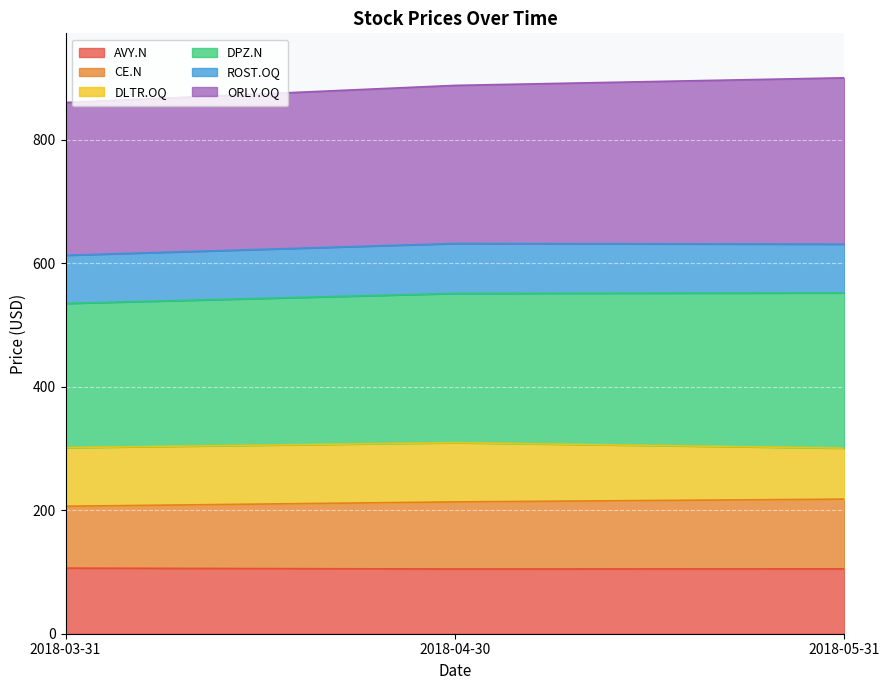

What is the difference between the AVY.N values at 2018-03-31 and 2018-05-31?

1.2